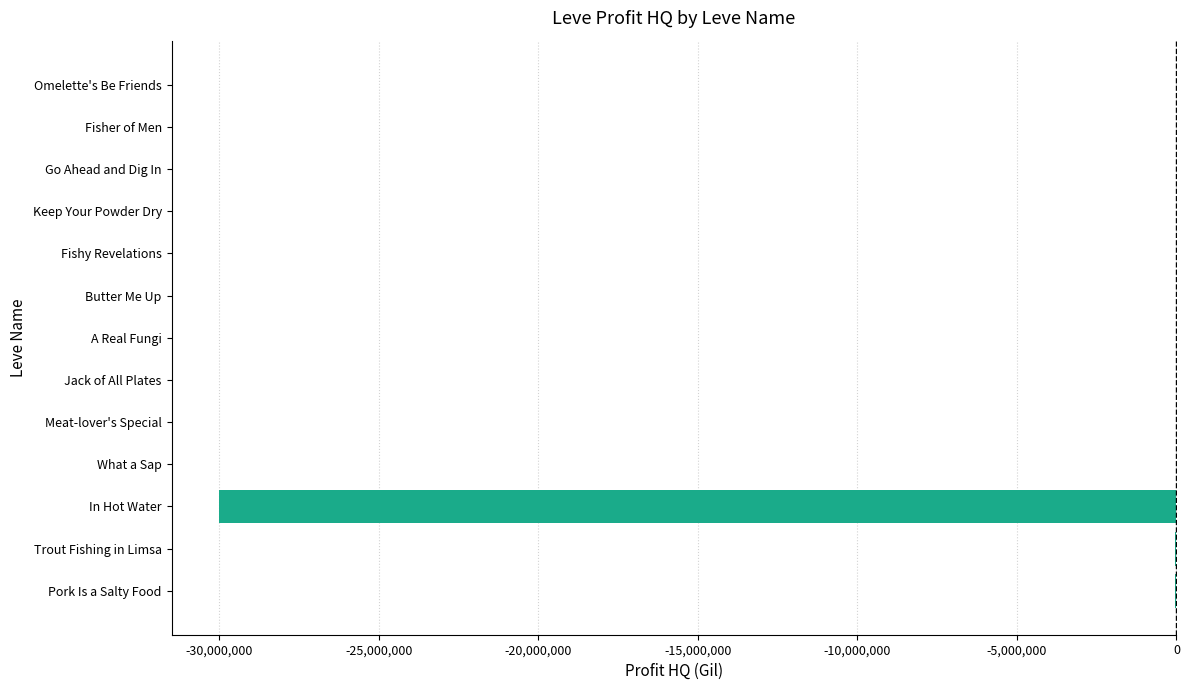

Is it true that the value at In Hot Water is -51219445.8?

False